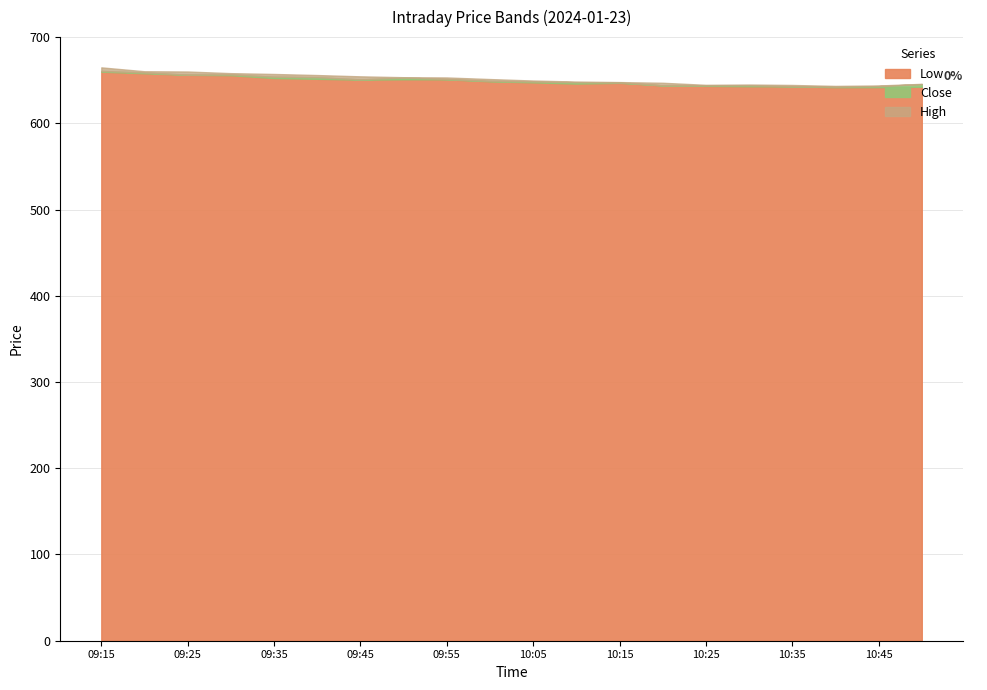

Reading right to left, extract all data points from this chart.

Low: 642.5	642.0	642.0	643.0	643.0	643.5	644.0	647.0	646.1	647.5	648.8	651.0	651.0	650.6	651.6	652.5	655.9	656.3	658.1	660.0
Close: 645.5	643.1	642.5	643.0	644.1	644.0	644.0	647.5	647.6	648.5	649.2	651.4	653.0	651.0	653.5	654.1	656.6	656.5	658.9	660.8
High: 645.8	643.9	643.4	644.5	645.0	644.6	647.0	647.9	648.5	649.6	651.4	653.2	653.5	654.5	656.0	657.2	658.2	660.1	660.4	664.9